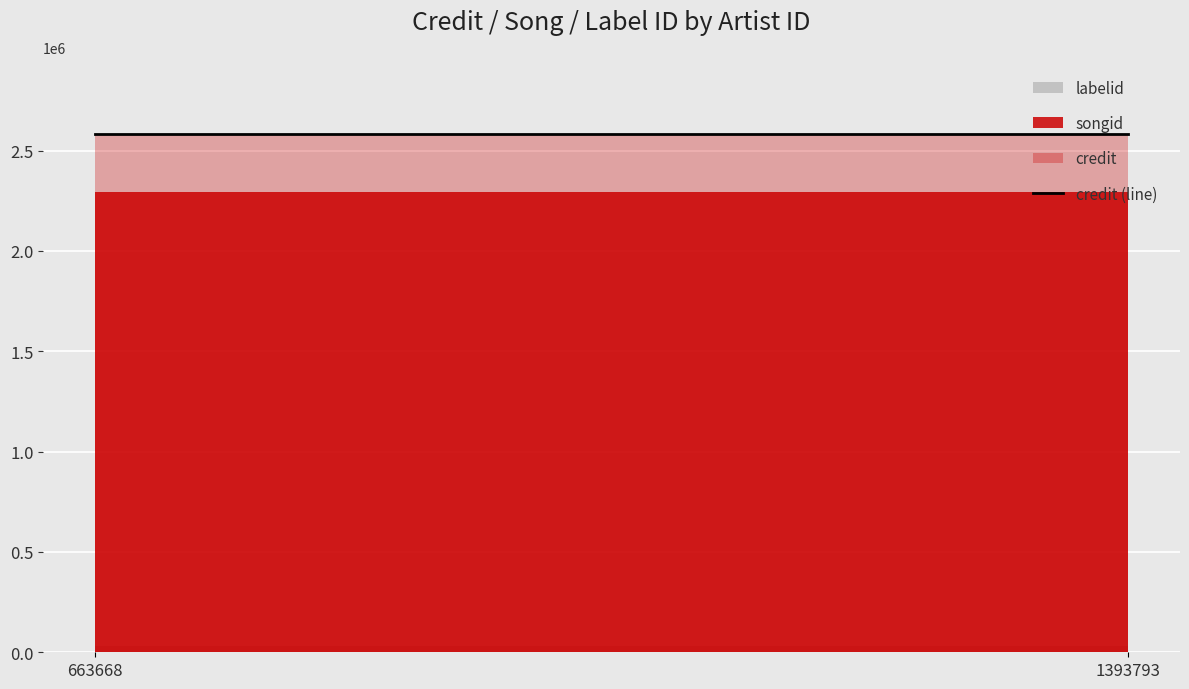

Which category has the lowest value in the credit series?

663668